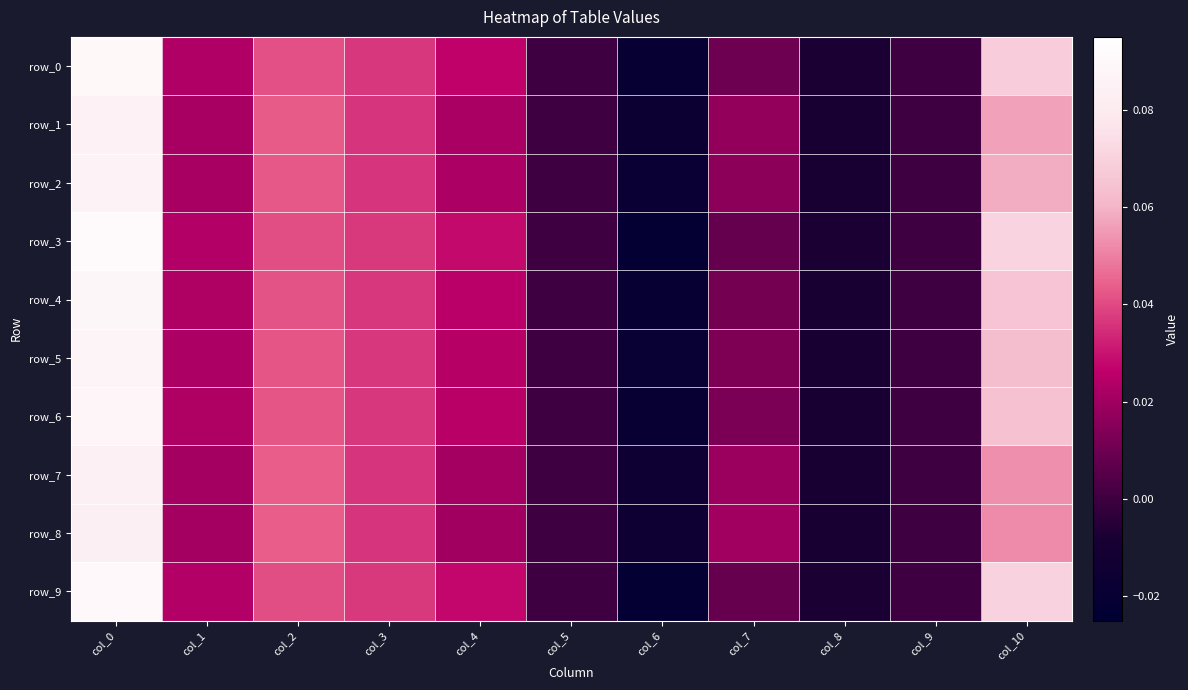

Rank the series at col_5 from lowest to highest value.

row_0, row_1, row_2, row_3, row_4, row_5, row_6, row_7, row_8, row_9